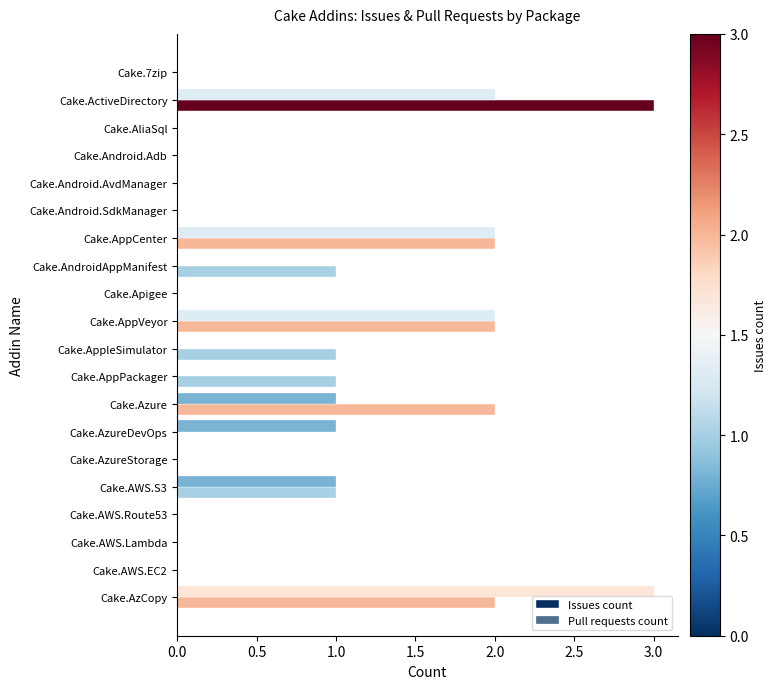

How many data points does each series have?

20